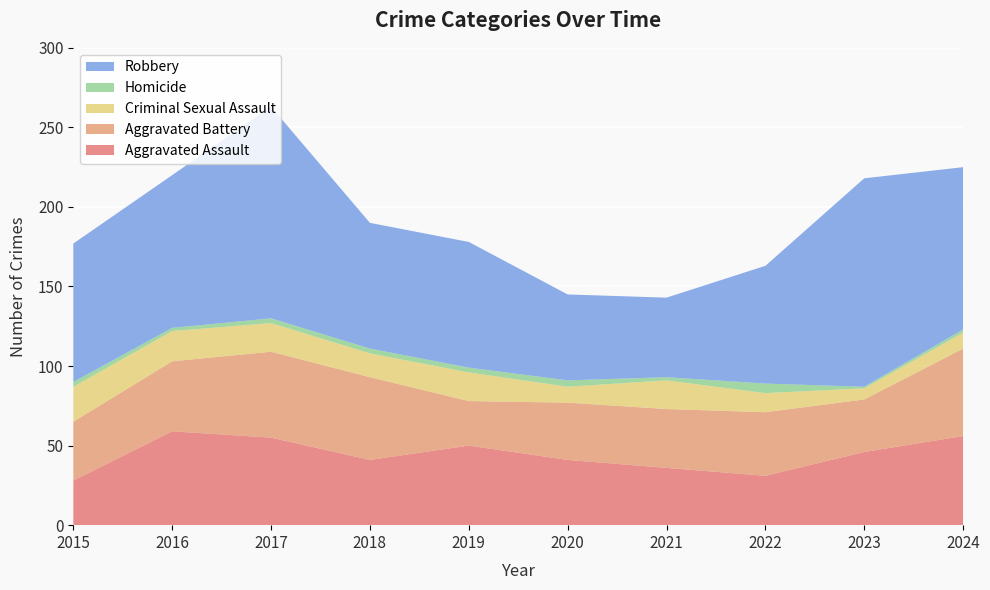

Reading left to right, what are all the values shown in this chart?

Aggravated Assault: 2015=28	2016=59	2017=55	2018=41	2019=50	2020=41	2021=36	2022=31	2023=46	2024=56
Aggravated Battery: 2015=37	2016=44	2017=54	2018=52	2019=28	2020=36	2021=37	2022=40	2023=33	2024=55
Criminal Sexual Assault: 2015=22	2016=19	2017=18	2018=15	2019=18	2020=10	2021=18	2022=12	2023=7	2024=10
Homicide: 2015=3	2016=2	2017=3	2018=3	2019=3	2020=4	2021=2	2022=6	2023=1	2024=2
Robbery: 2015=87	2016=96	2017=133	2018=79	2019=79	2020=54	2021=50	2022=74	2023=131	2024=102